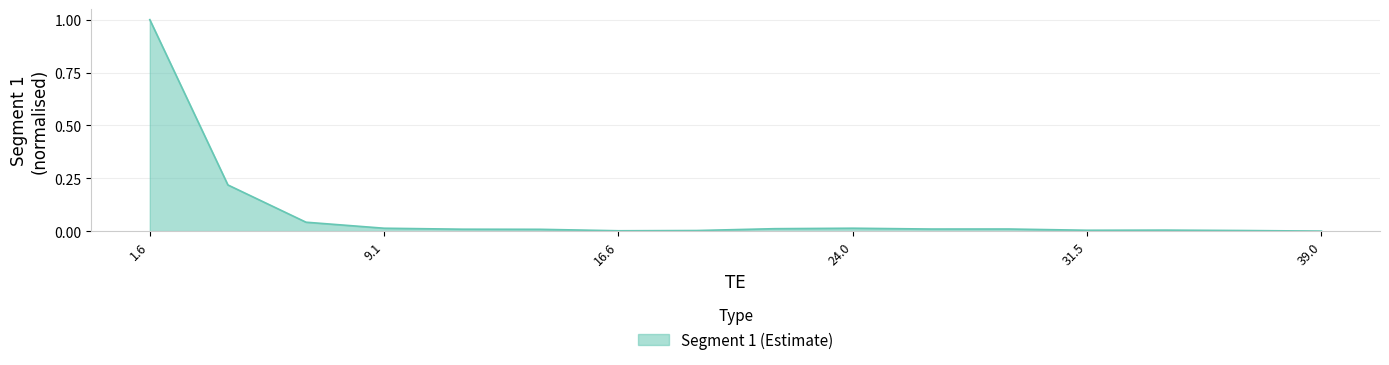

How many lines are shown in the chart?

1